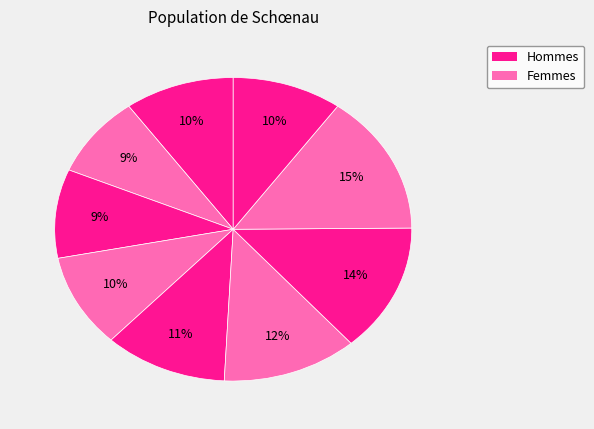

Rank the categories by value from lowest to highest.

2, 3, 1, 4, 9, 5, 6, 7, 8